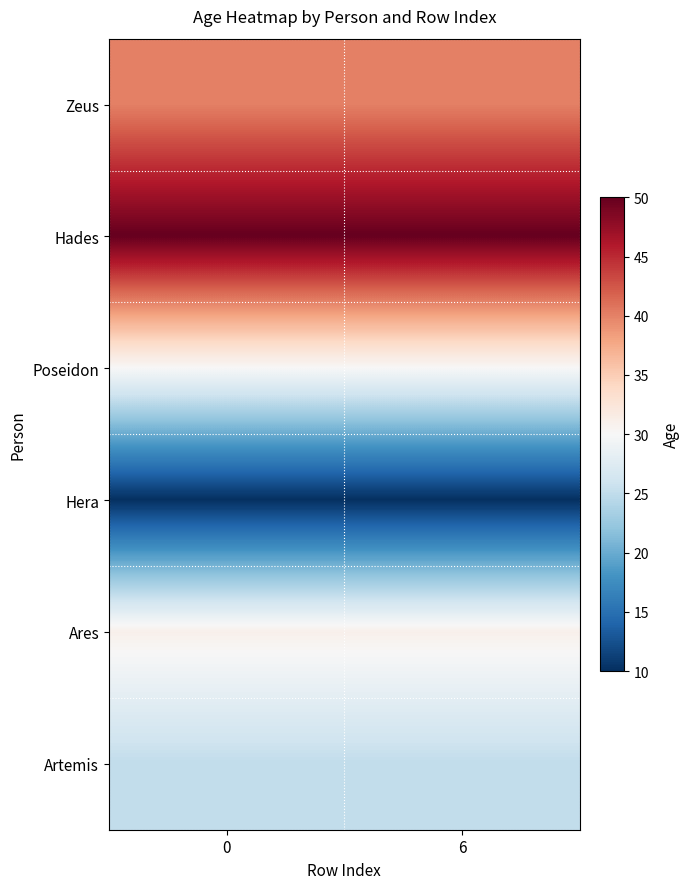

What is the maximum value shown in the chart?

50